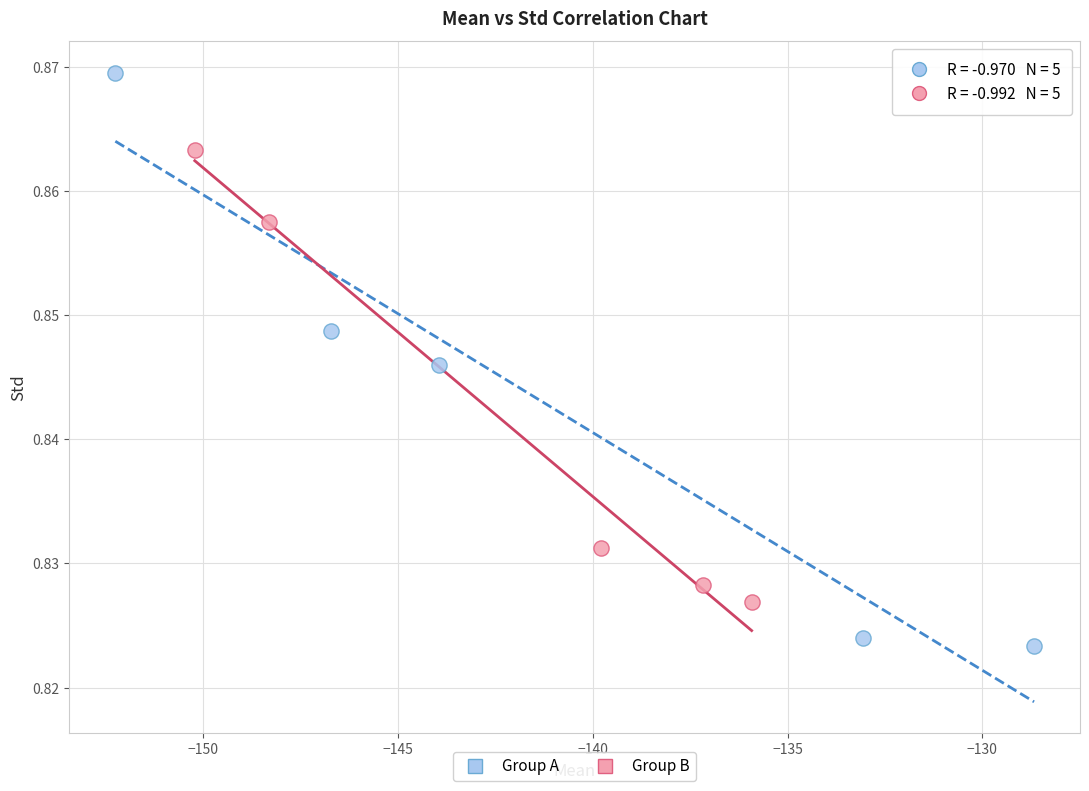

What are all the series names shown in the legend?

Group A, Group B